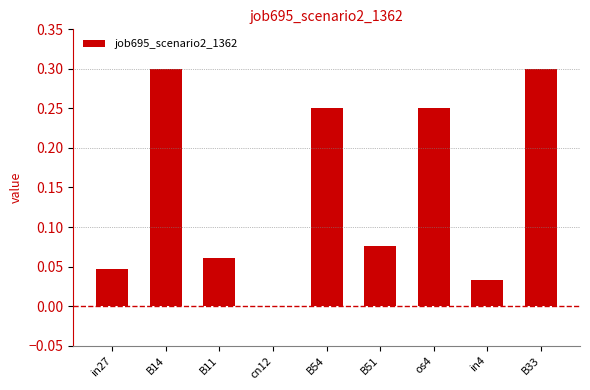

What is the change in value from in27 to os4?

+0.2